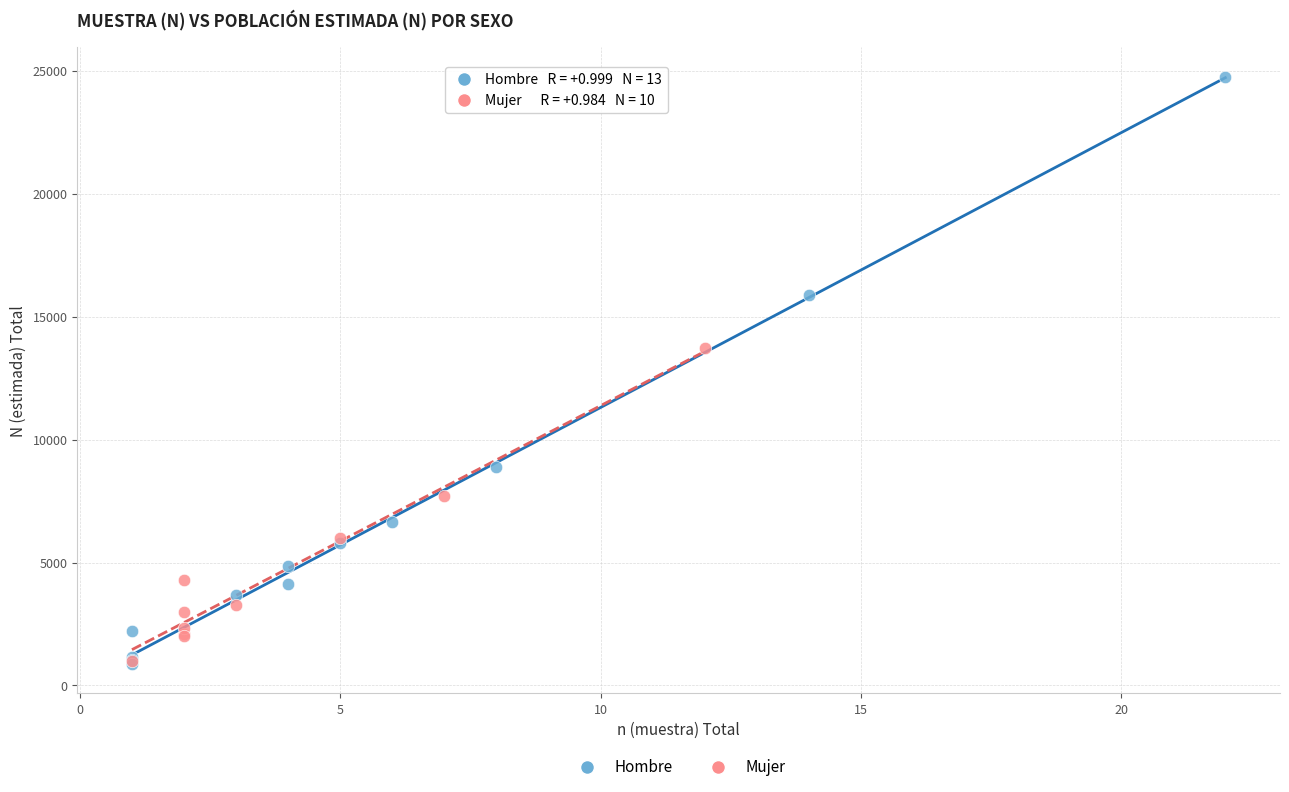

Which series has the largest Y range (max minus min)?

Hombre